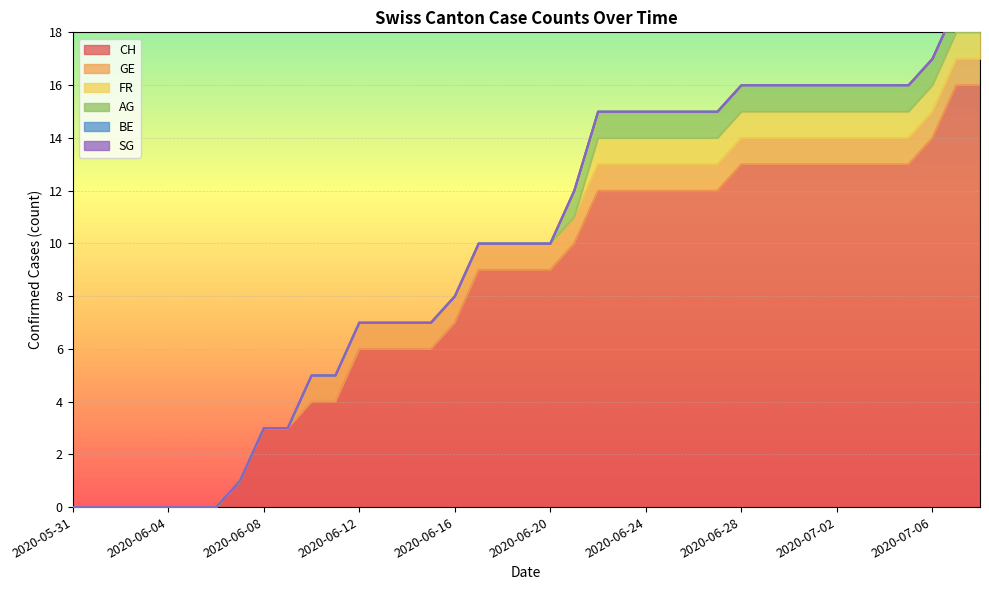

Which series has the widest spread of values?

CH